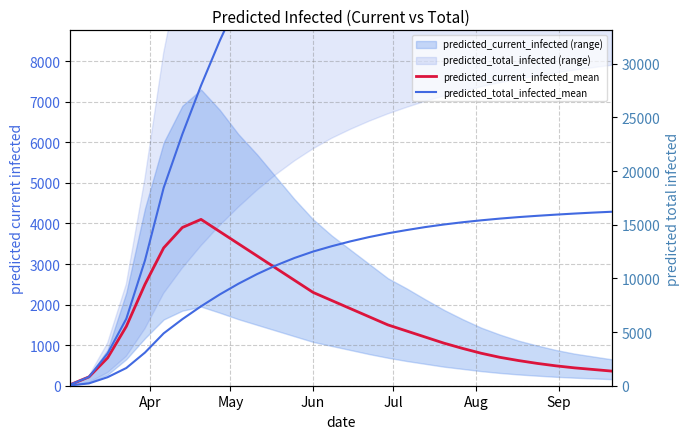

What is the greatest value displayed?

16210